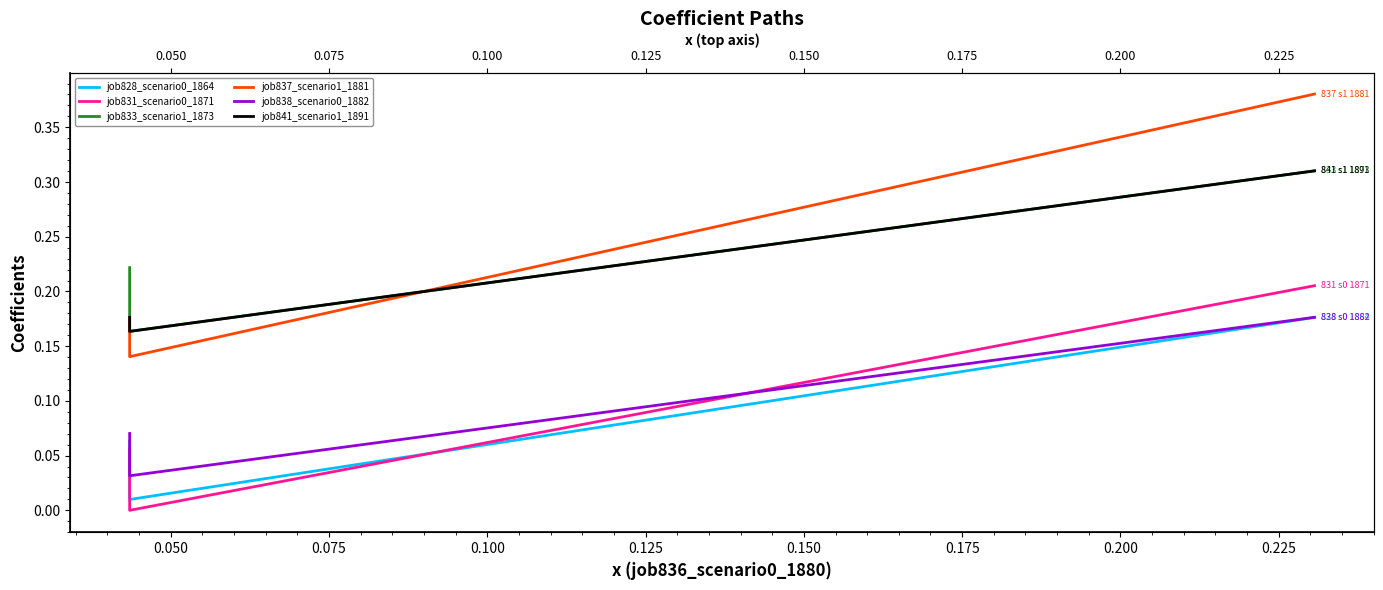

The job837_scenario1_1881 series shows 0.6 at 0.075. True or false?

False